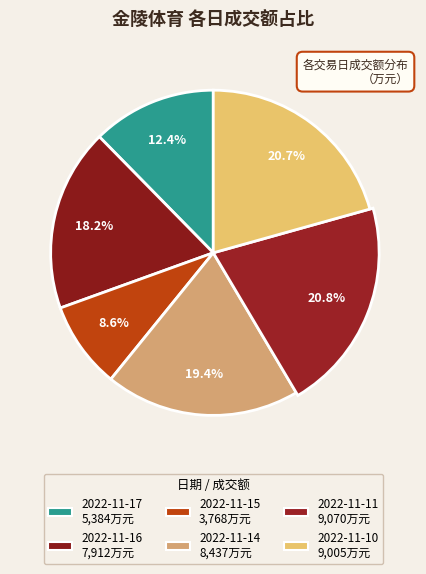

What is the total percentage of 2022-11-16 and 2022-11-14?

37.5%